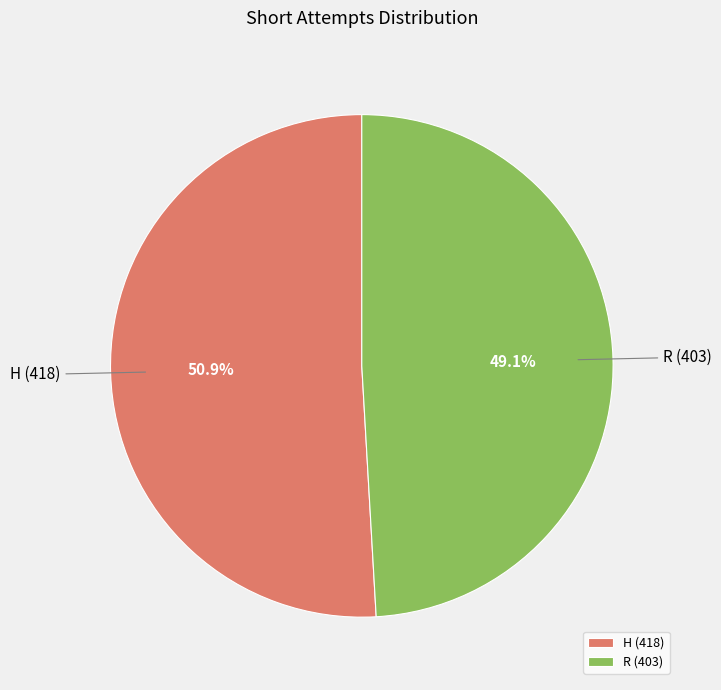

Which category has the biggest portion of the pie?

H